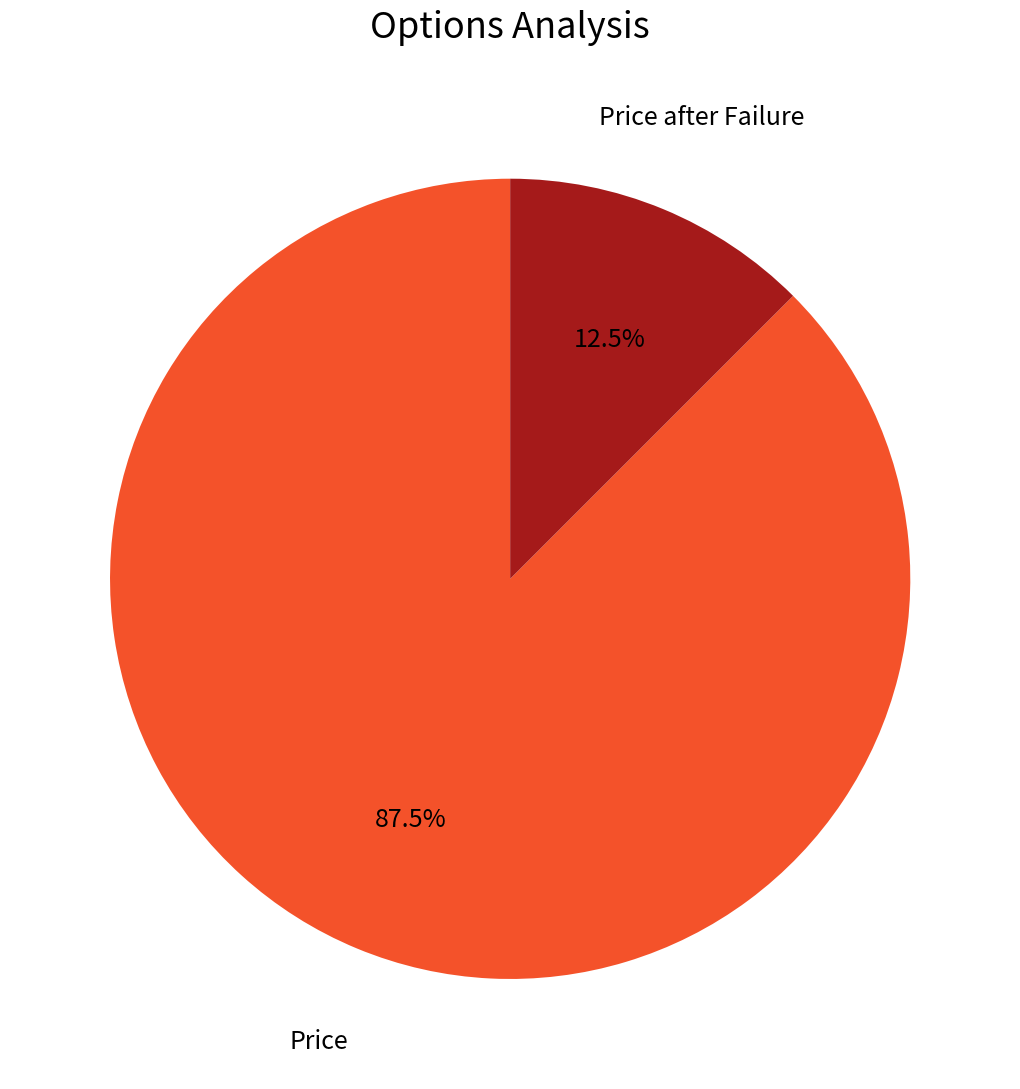

To the nearest percent, what is the average slice percentage?

50%